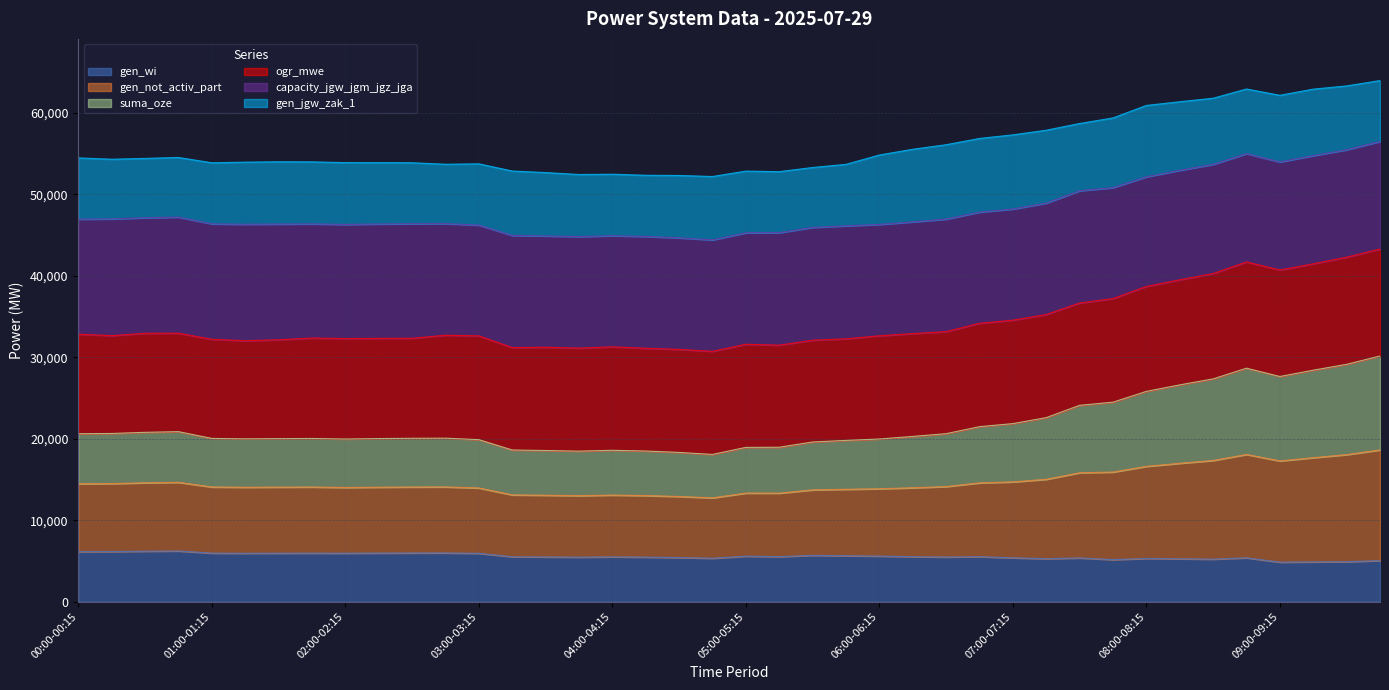

What is the total value across all series at 03:00-03:15?

53743